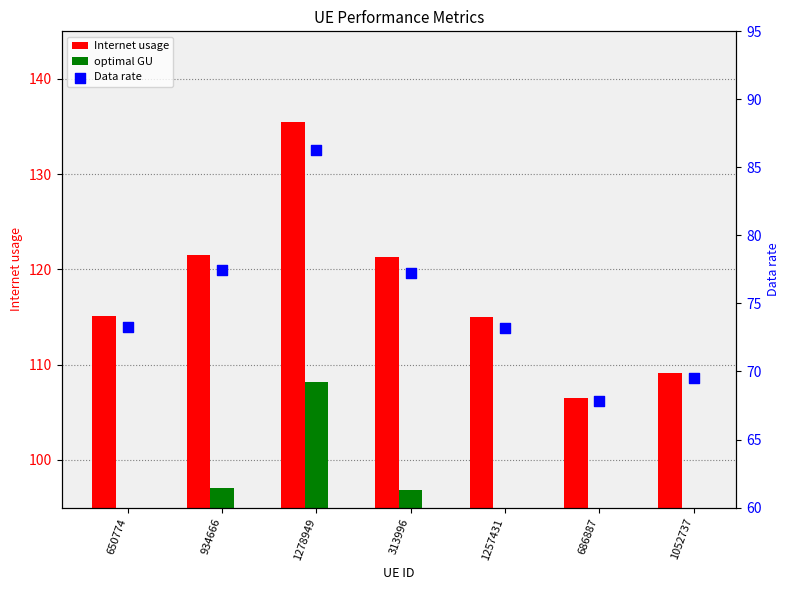

Which series contains the highest Y value?

Internet usage